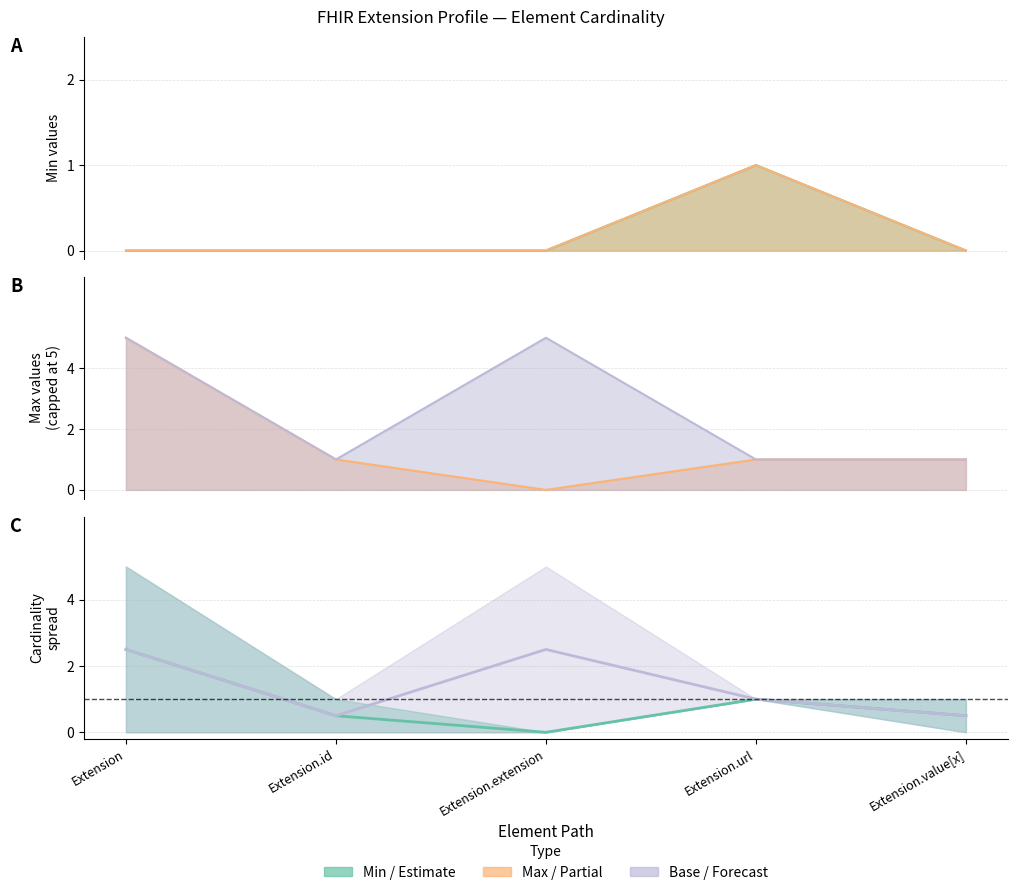

How many values in the Min series exceed 0?

1